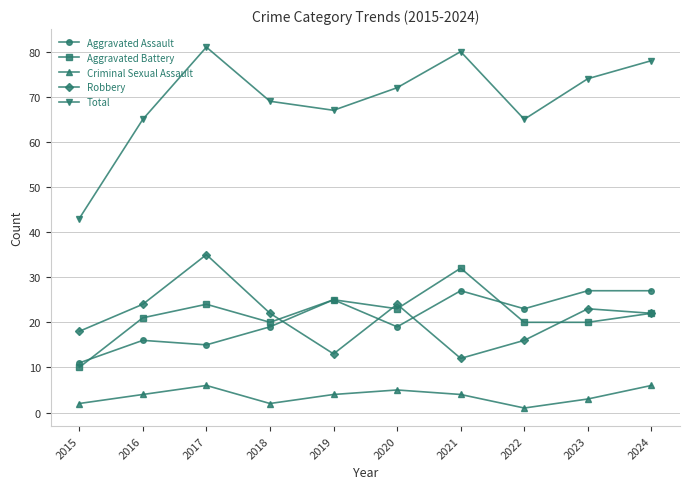

At how many categories does at least one series exceed 62?

9